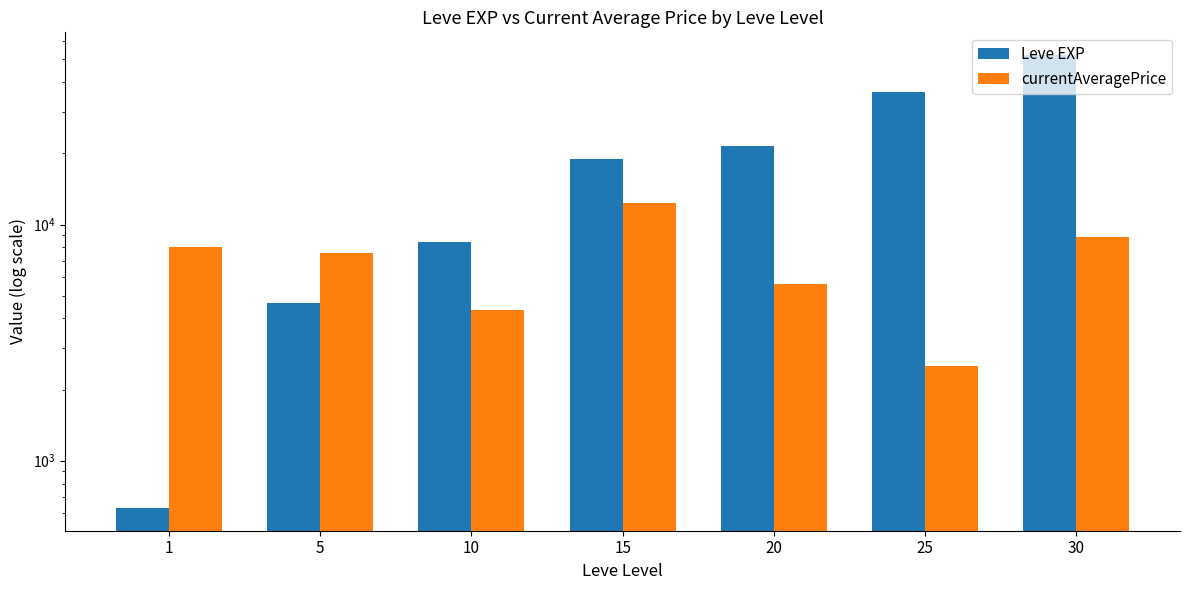

What value does the currentAveragePrice series have at 10?

4334.7